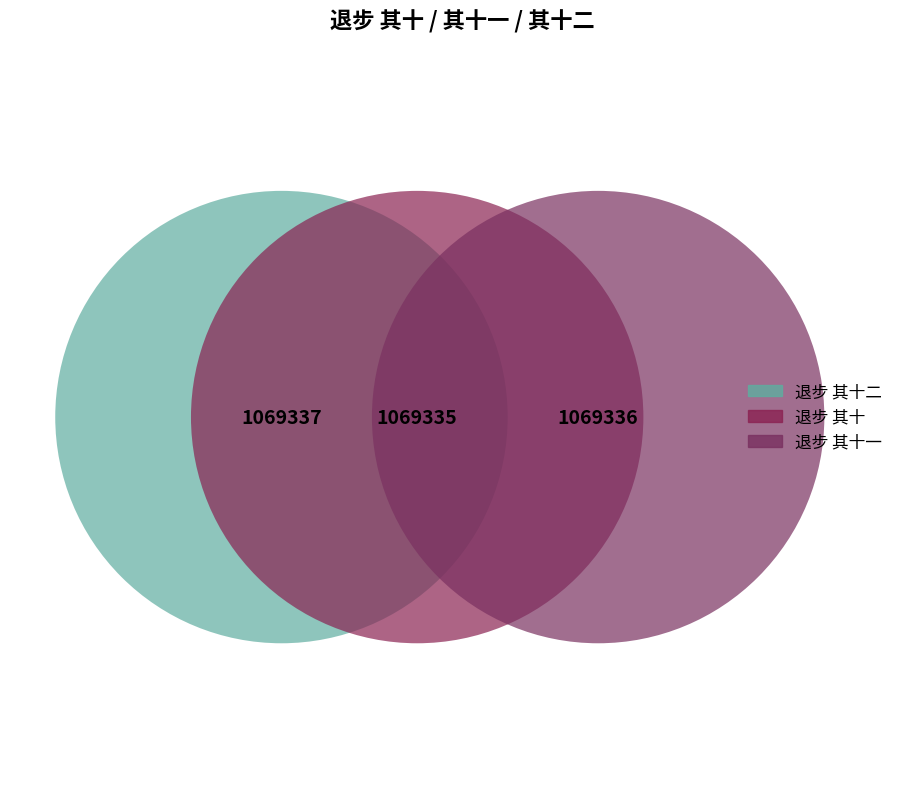

What is the smallest slice in the pie chart?

退步 其十